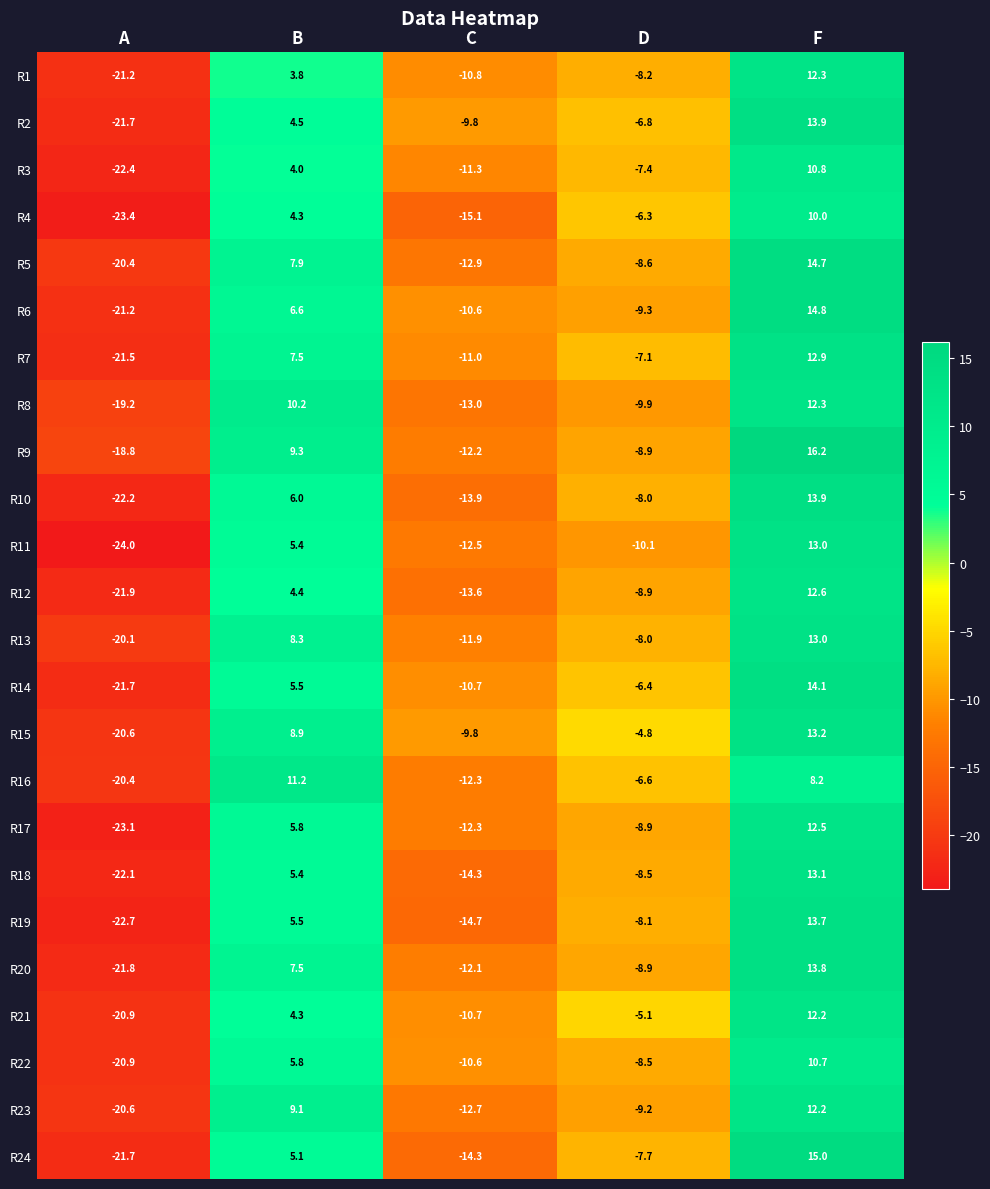

What is the difference between the highest and lowest values at D?

5.3